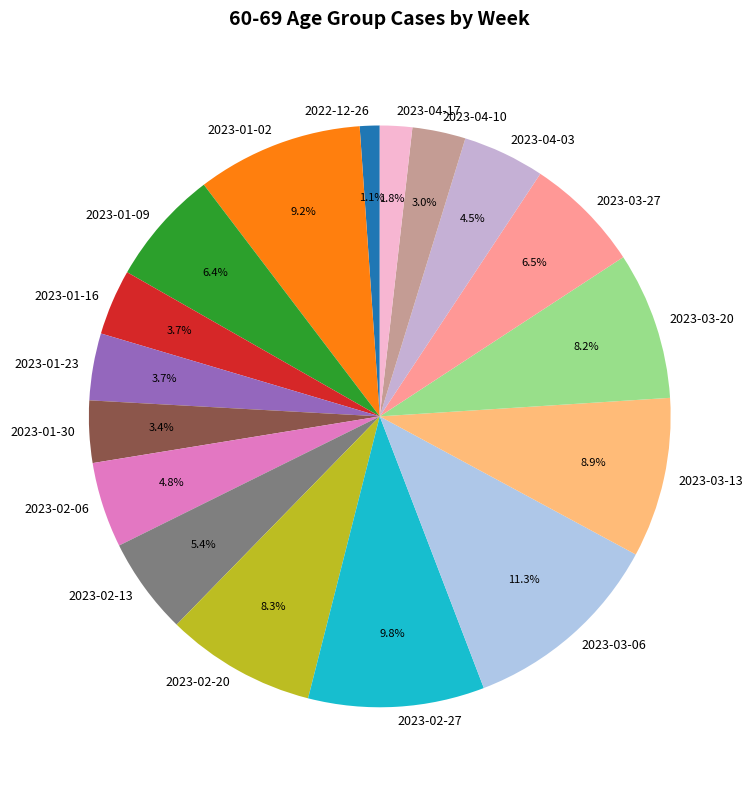

How much of the chart is everything except 2023-04-03?

95.5%